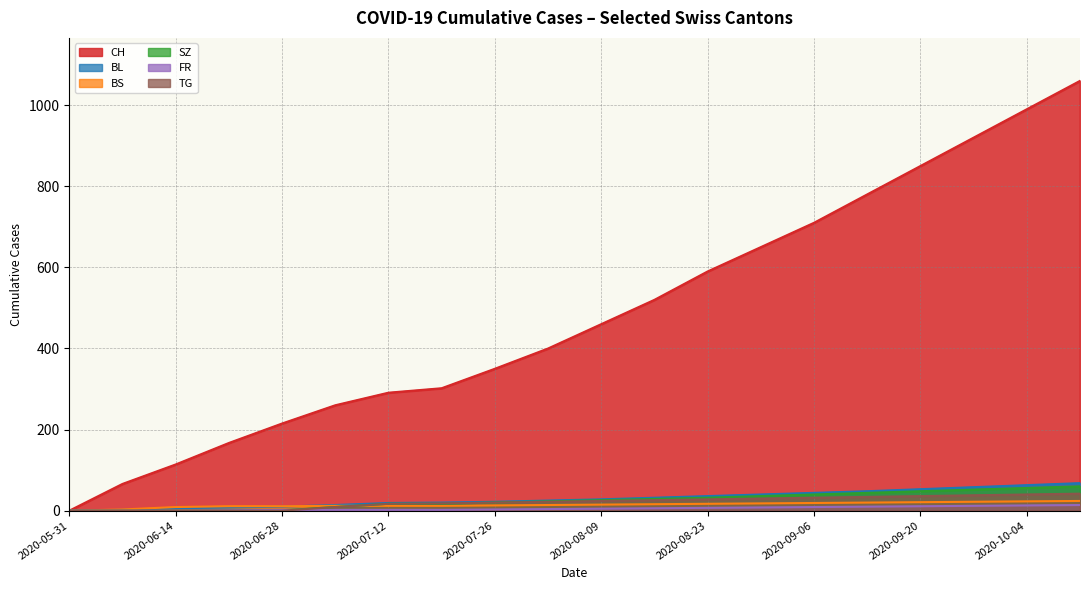

How many values in CH are above zero?

19